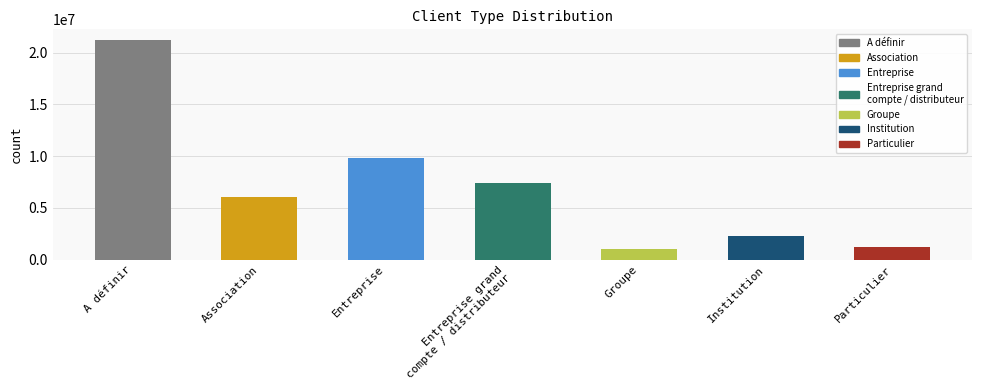

Does the chart contain any negative values?

No